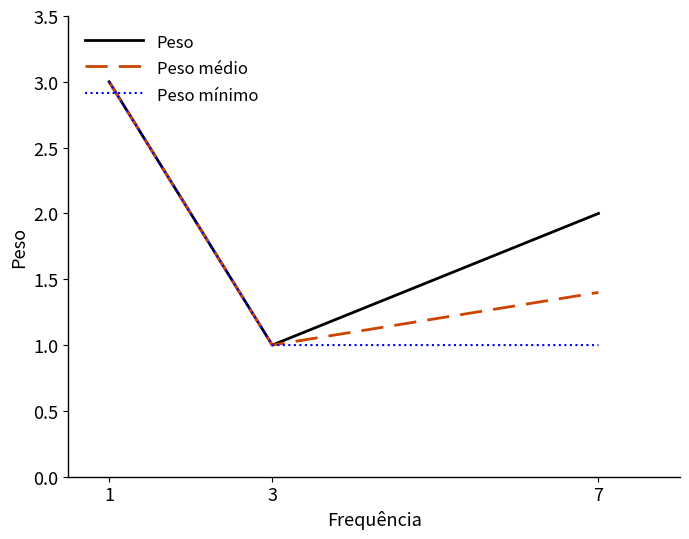

Which series changed the most between 3 and 7?

Peso